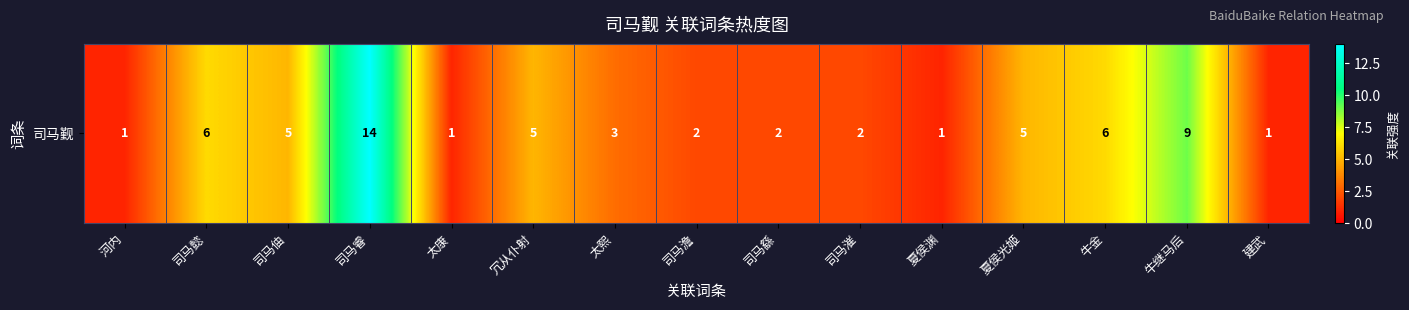

Is it true that the value at 夏侯光姬 is 7?

False